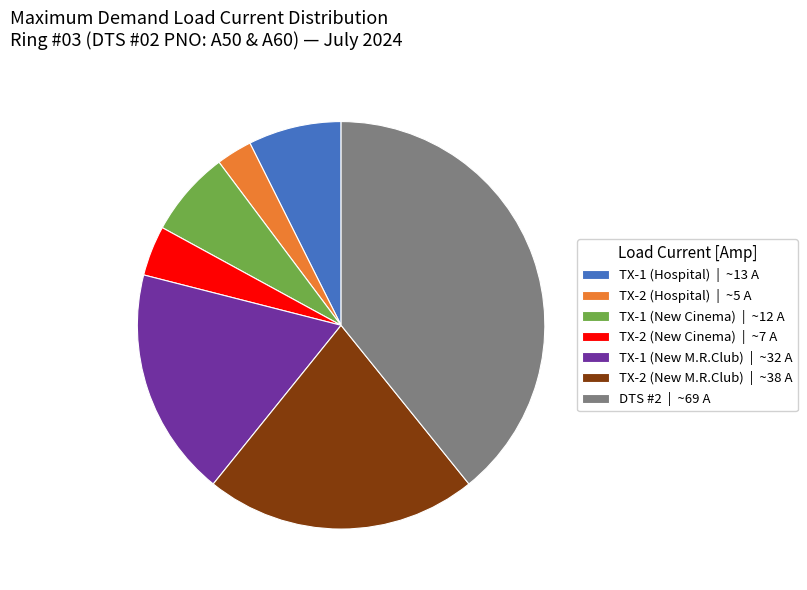

Is the sum of TX-2 (Hospital) | ~5 A and TX-2 (New Cinema) | ~7 A greater than half?

No